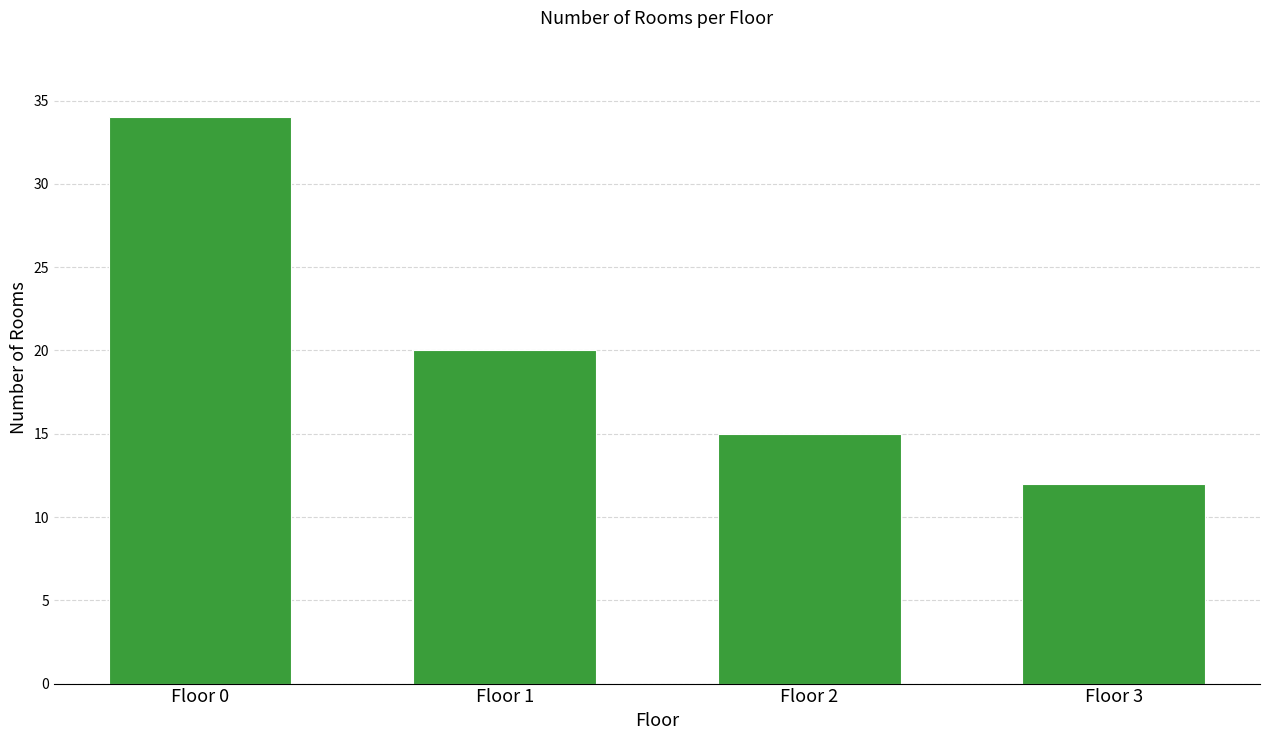

Approximately how many times larger is the value at Floor 1 compared to Floor 3?

1.7